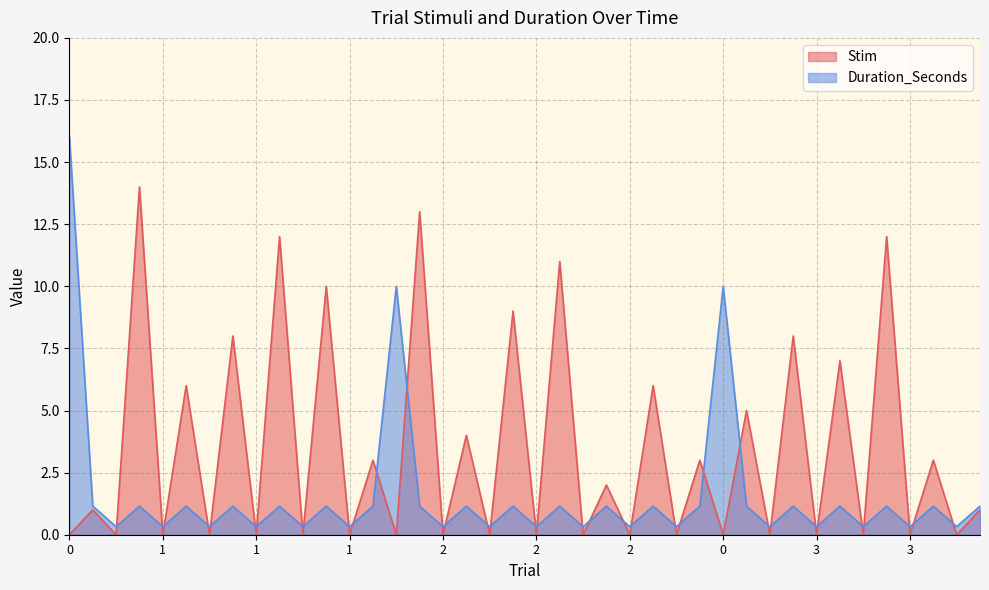

Which series has the largest range (max minus min)?

Duration_Seconds